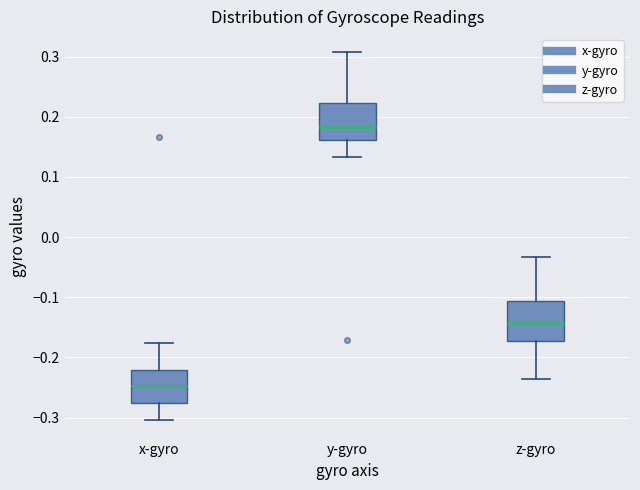

Where is the upper edge of the box for y-gyro on the y-axis? The values are not printed on the chart, so give them approximately, as read against the axis.

0.22